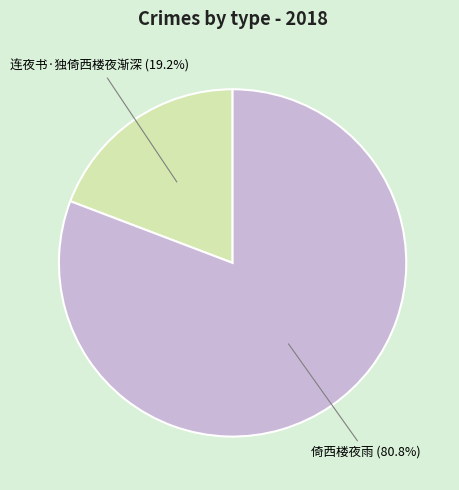

How much of the chart is everything except 连夜书·独倚西楼夜渐深?

80.8%